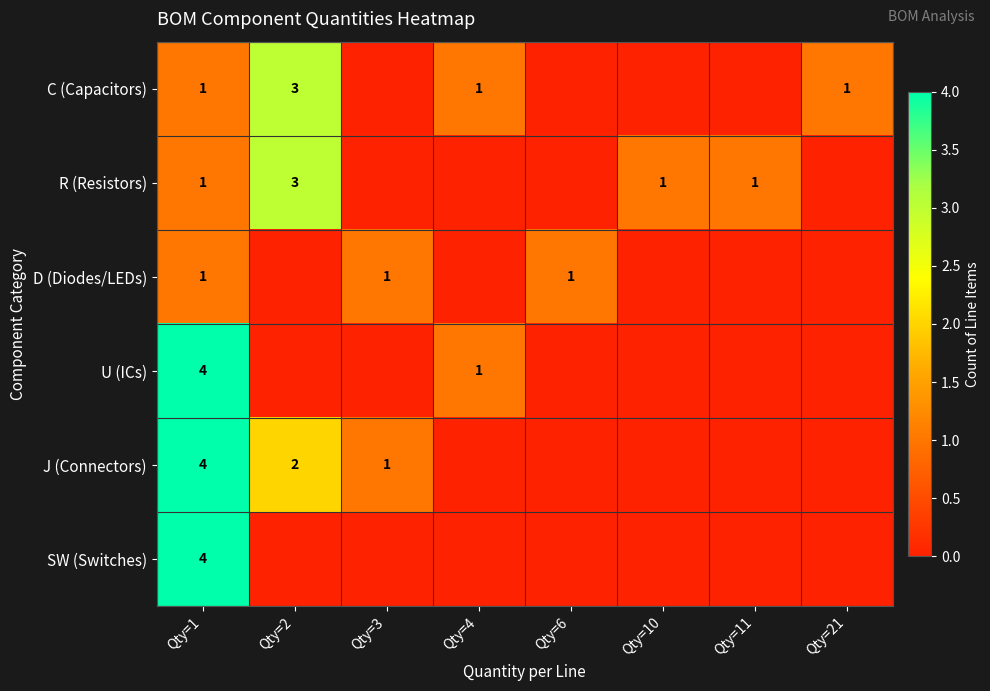

True or false: R (Resistors) has a value of 1 at Qty=10.

True